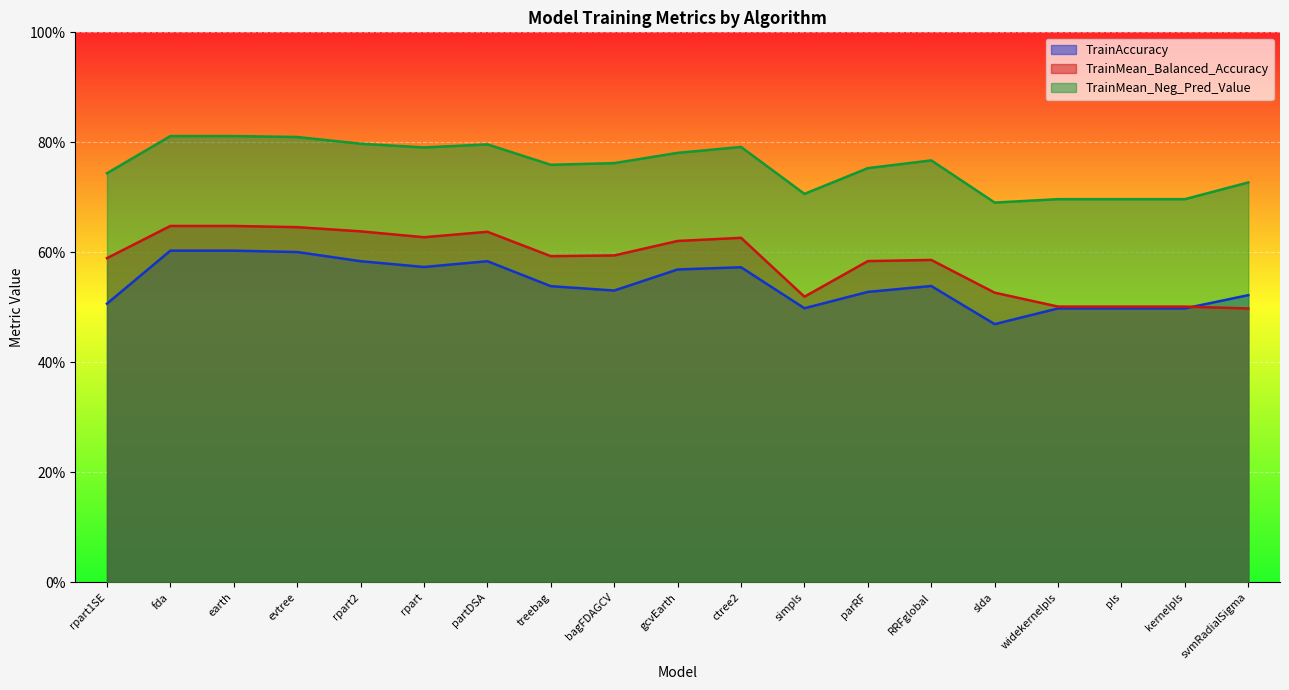

In TrainMean_Balanced_Accuracy, how many points are higher than both neighbors (excluding endpoints)?

3